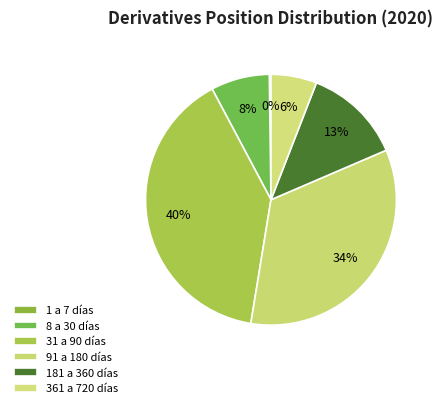

To the nearest percent, what is the combined percentage of 91 a 180 días and 1 a 7 días?

34%